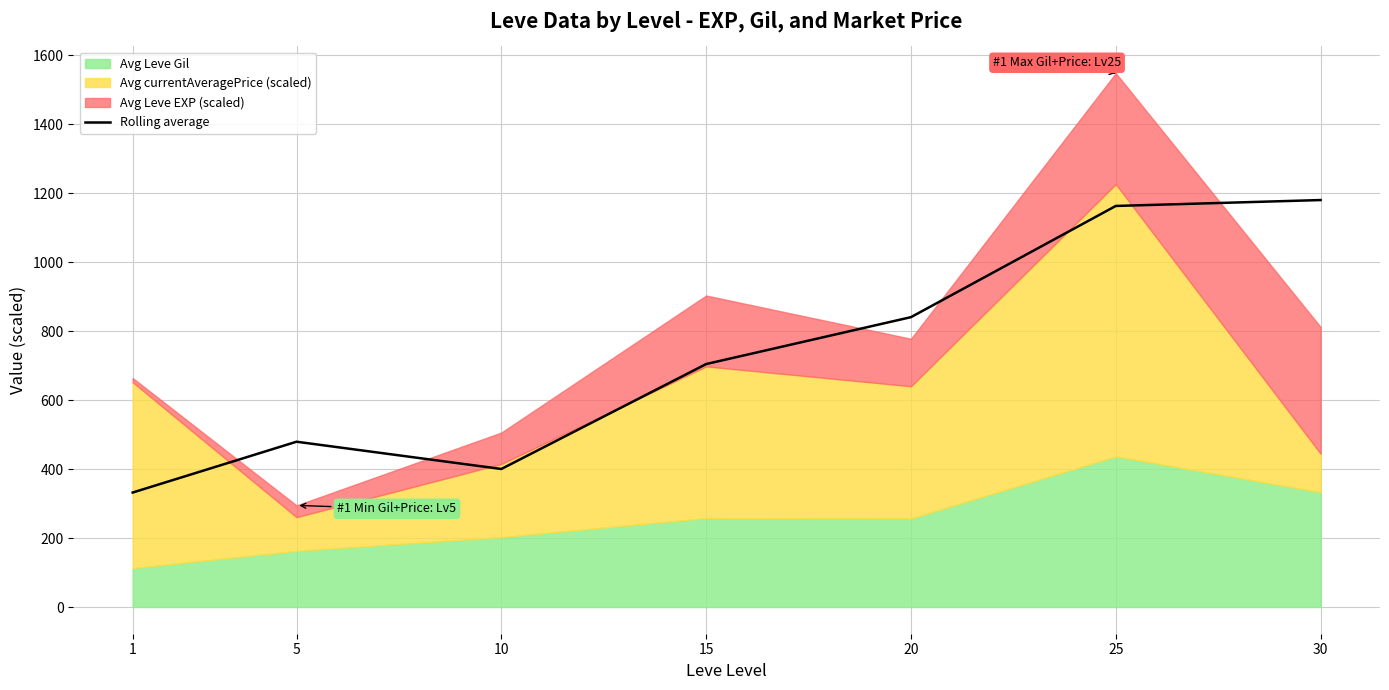

Reading right to left, what are all the values shown in this chart?

30=1180.4	25=1163.3	20=840.8	15=704.8	10=400.4	5=479.5	1=332.1